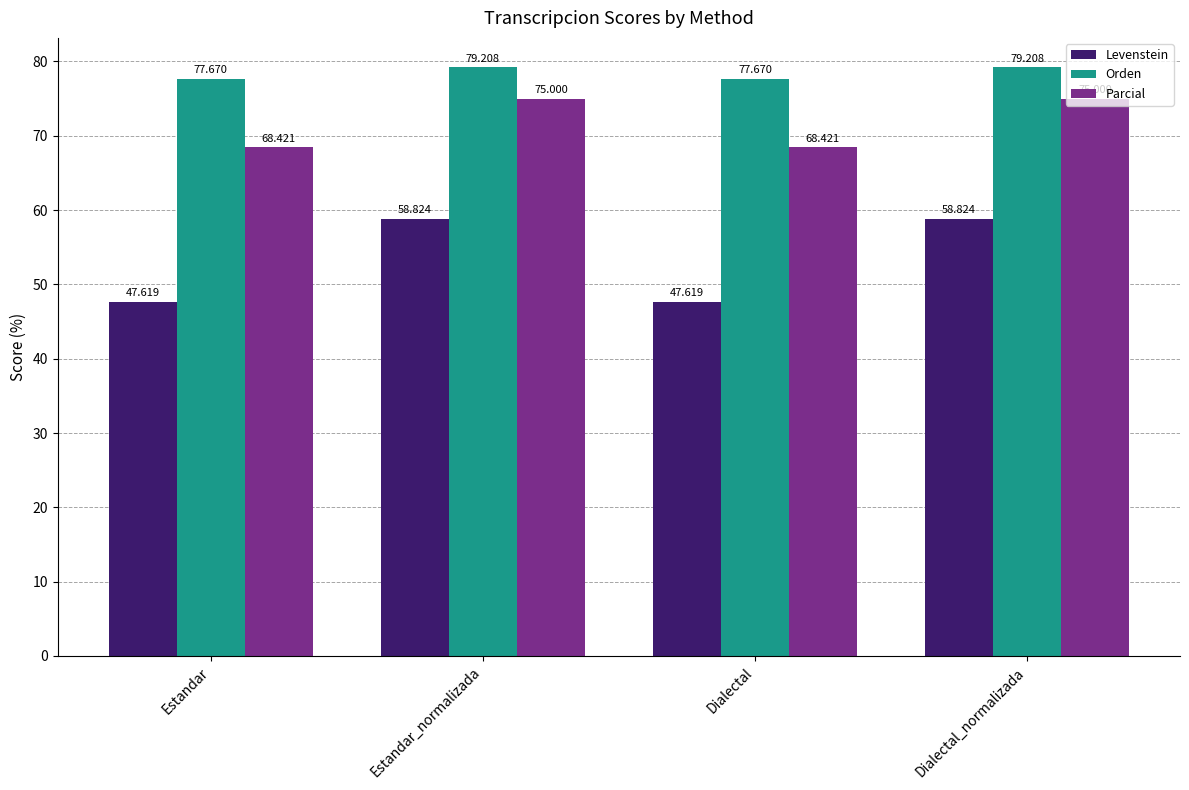

How many values in the Parcial series are below 75?

2